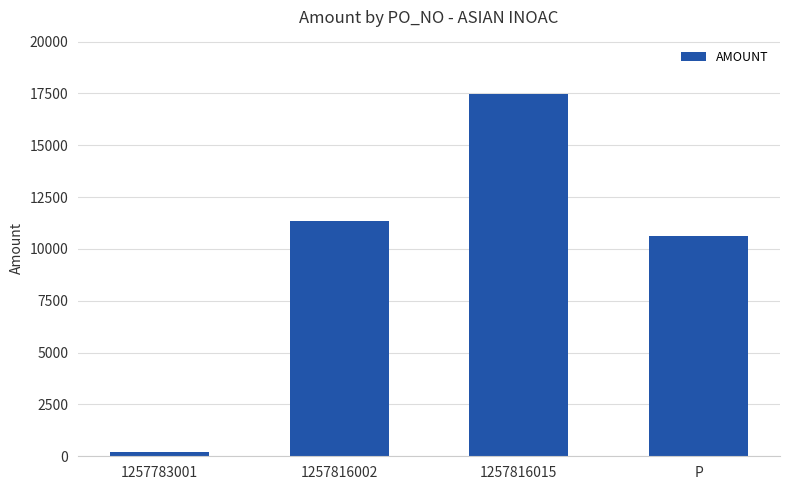

The value at 1257816015 is 26614. True or false?

False